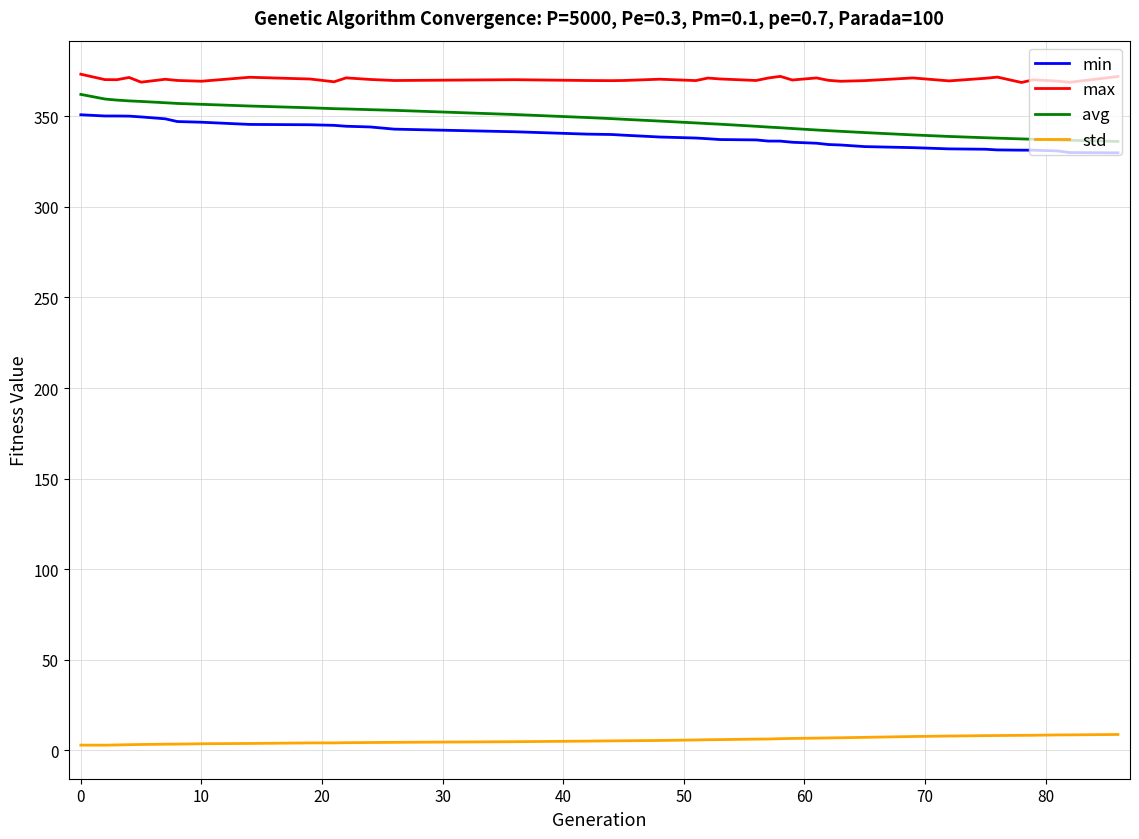

What is the difference between the maximum and minimum values in the avg series?

26.0